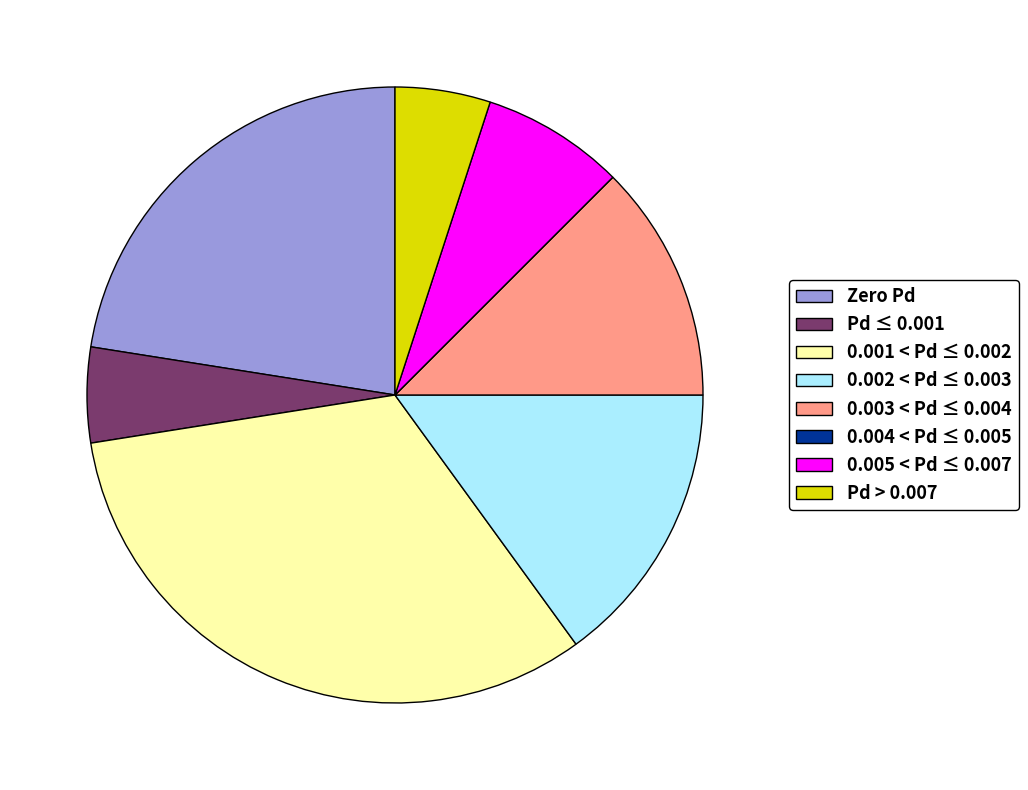

Is it true that 0.003 < Pd ≤ 0.004 is 12% of the pie?

True